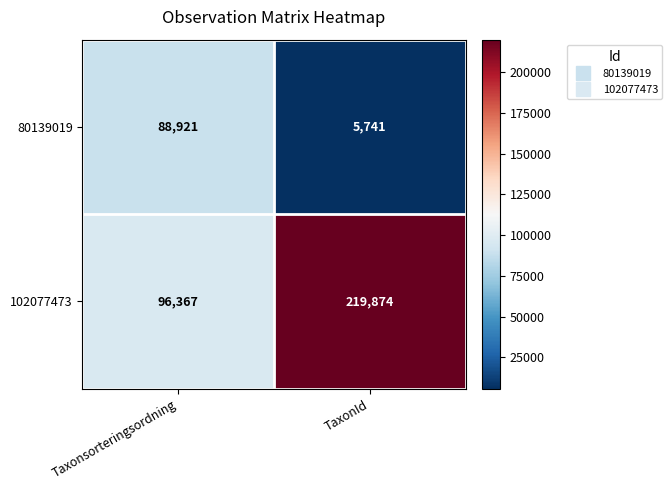

Rank the series by their average value, from highest to lowest.

102077473, 80139019